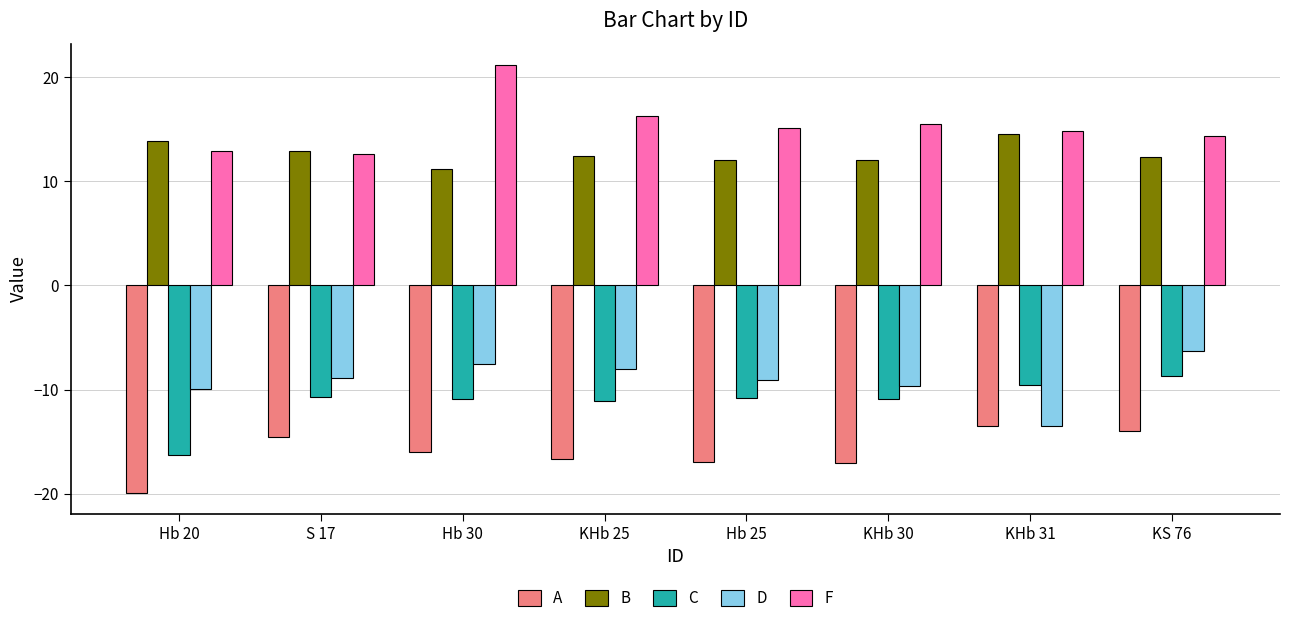

Is the value of D at KHb 30 greater than the value of C at Hb 20?

Yes